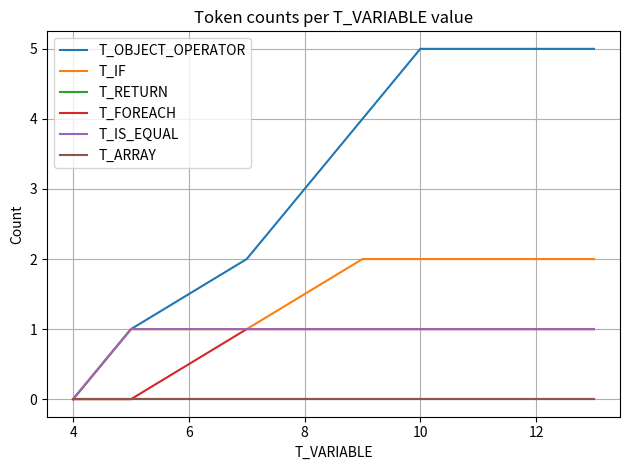

True or false: T_OBJECT_OPERATOR has a value of -3 at 4.

False